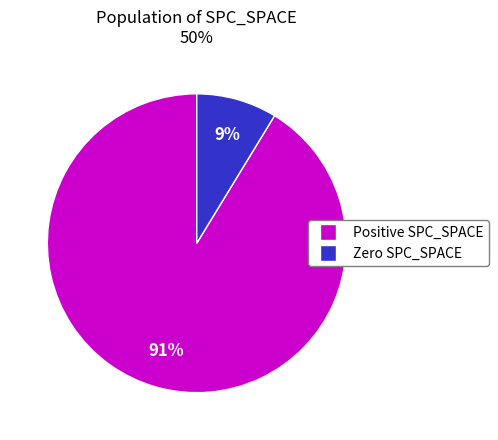

Is there any slice that represents more than half of the pie?

Yes